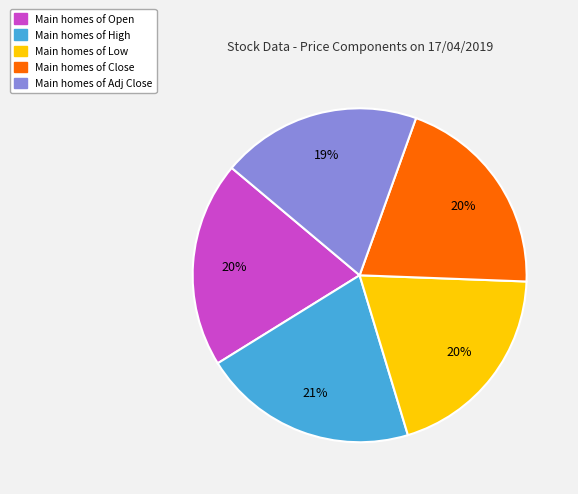

To the nearest percent, what is the average slice percentage?

20%